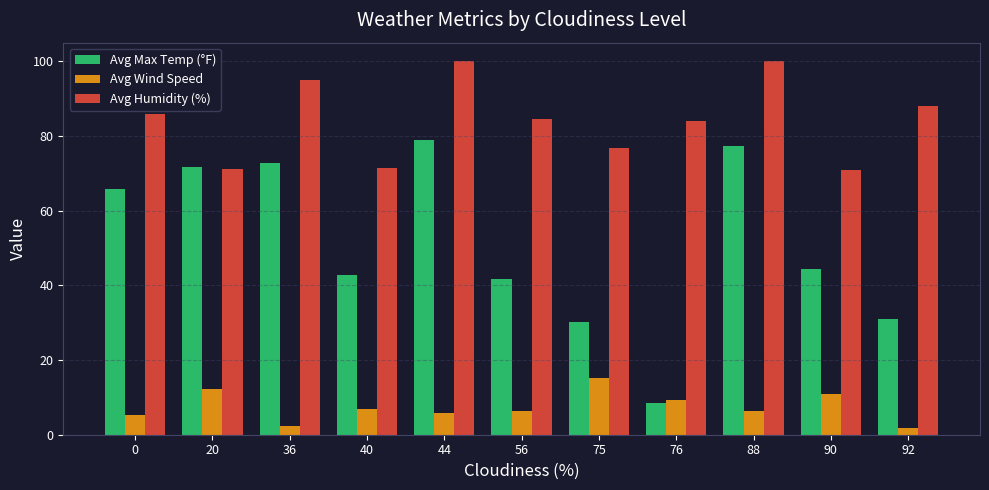

What are all the series names shown in the legend?

Avg Max Temp (°F), Avg Wind Speed, Avg Humidity (%)